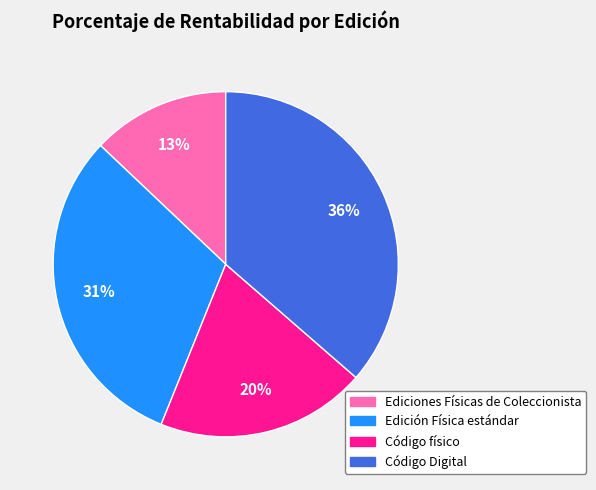

Is there a majority slice in this chart?

No